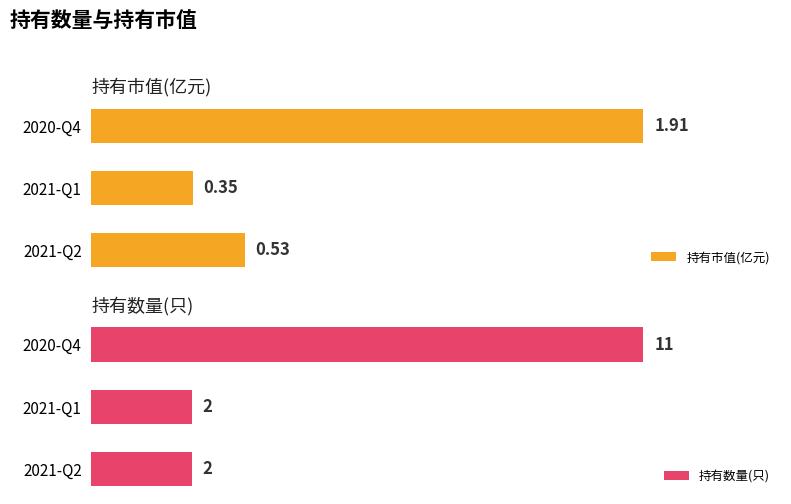

Which series has the largest total across all categories?

持有数量(只)